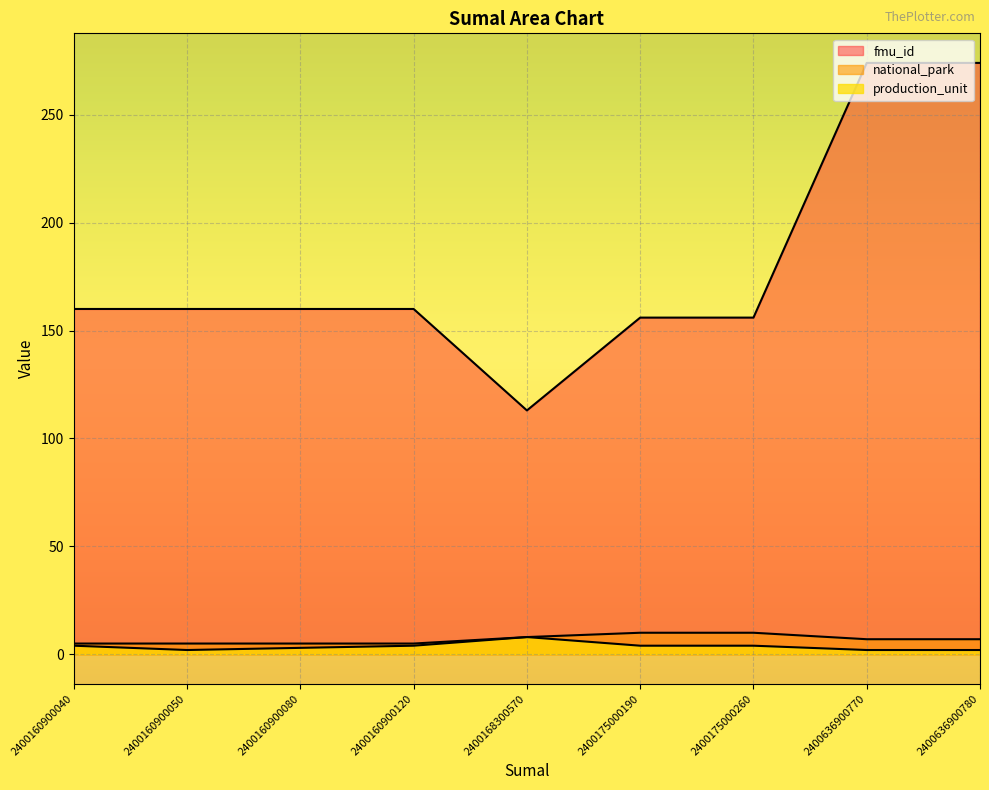

Is it true that national_park equals 10 at 2400175000190?

True